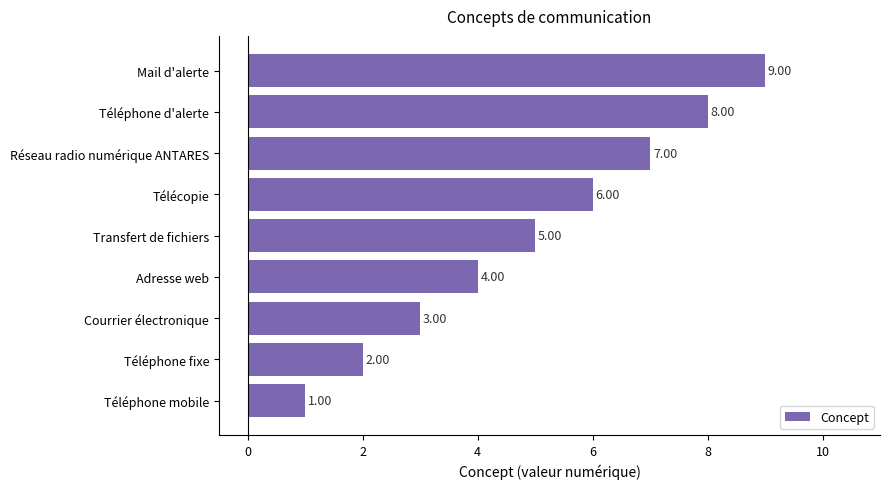

Rank the categories by value from highest to lowest.

Mail d'alerte, Téléphone d'alerte, Réseau radio numérique ANTARES, Télécopie, Transfert de fichiers, Adresse web, Courrier électronique, Téléphone fixe, Téléphone mobile